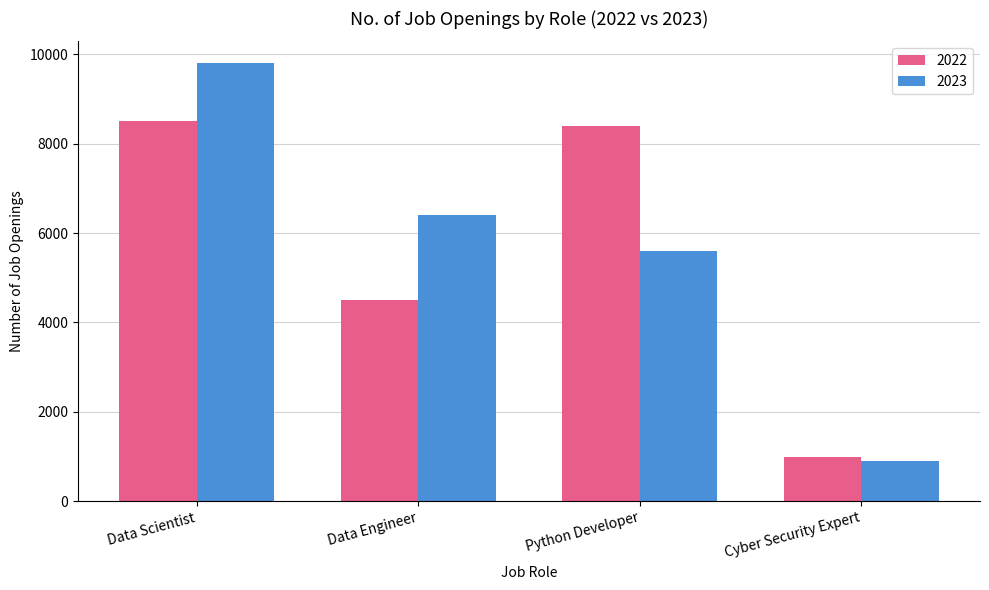

What is the maximum value shown in the chart?

9800